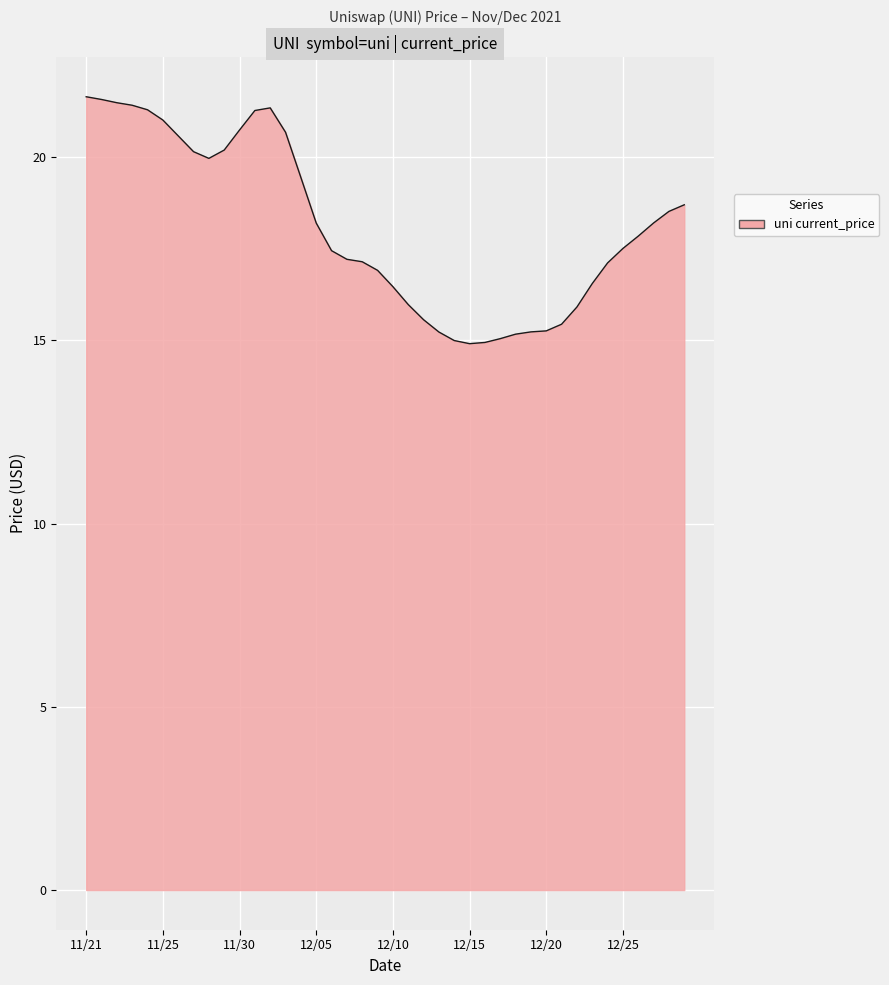

What is the maximum value shown in the chart?

21.6